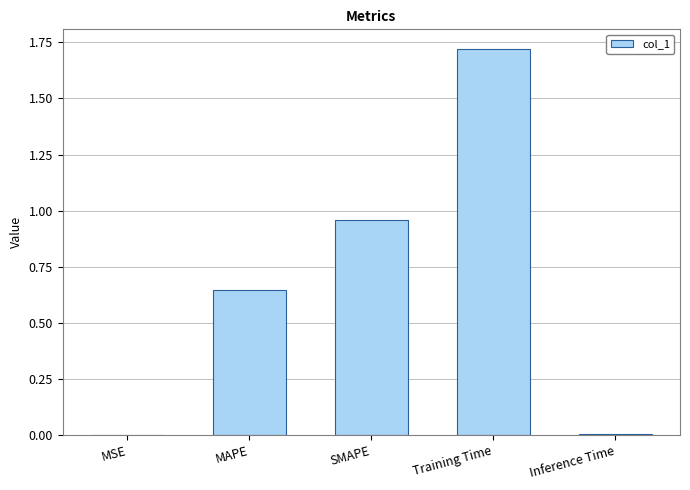

True or false: the data shows 0.1 at MAPE.

False